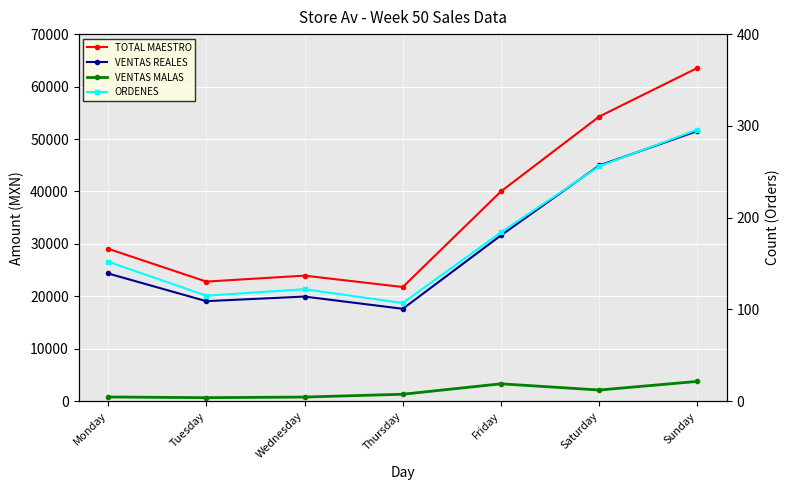

What is the minimum value for VENTAS MALAS?

677.0